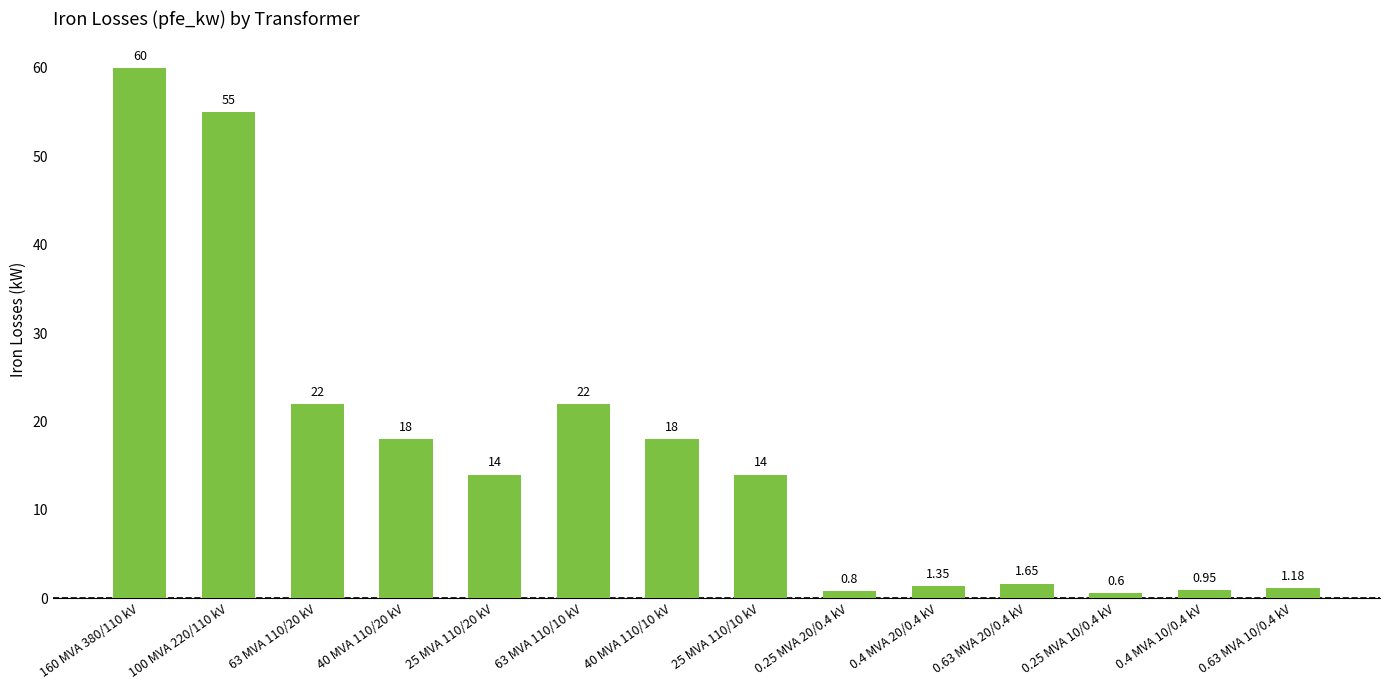

At which category does the chart reach its minimum across all series?

0.25 MVA 10/0.4 kV